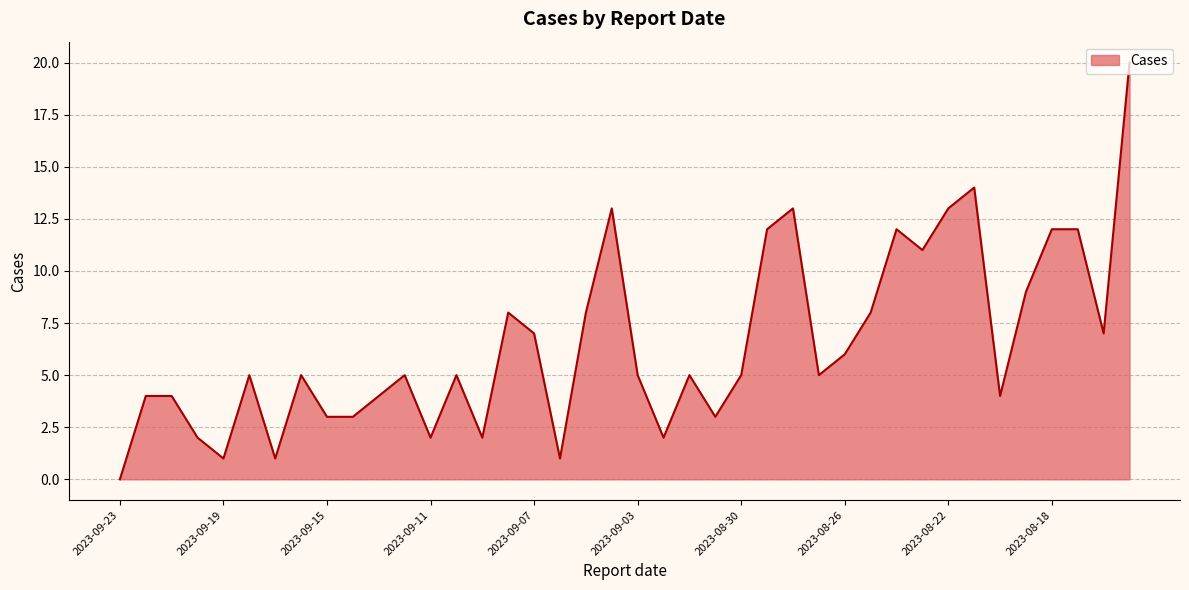

What is the greatest value displayed?

20